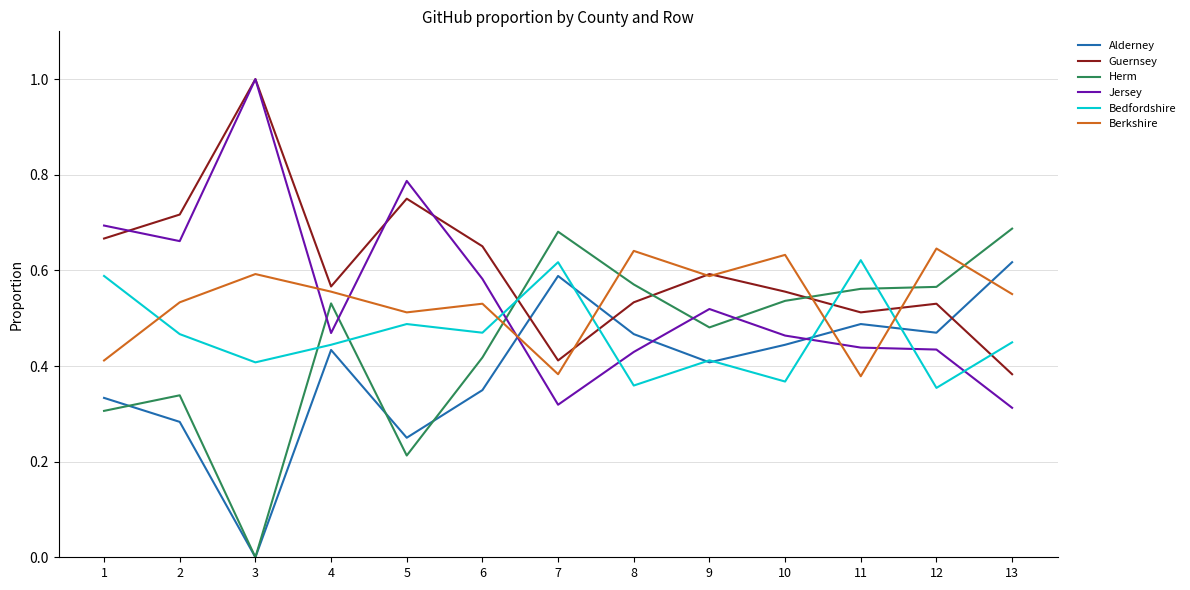

At 13, list the series in order from smallest to largest.

Jersey, Guernsey, Bedfordshire, Berkshire, Alderney, Herm